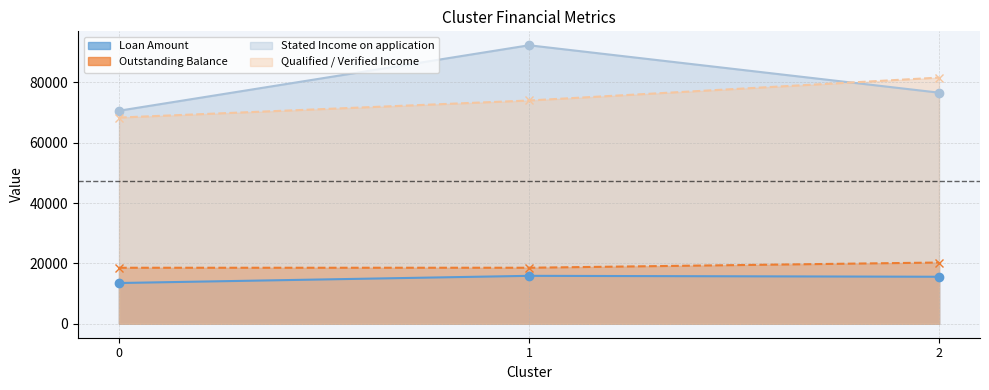

What is the sum of all Loan Amount values?

44980.8